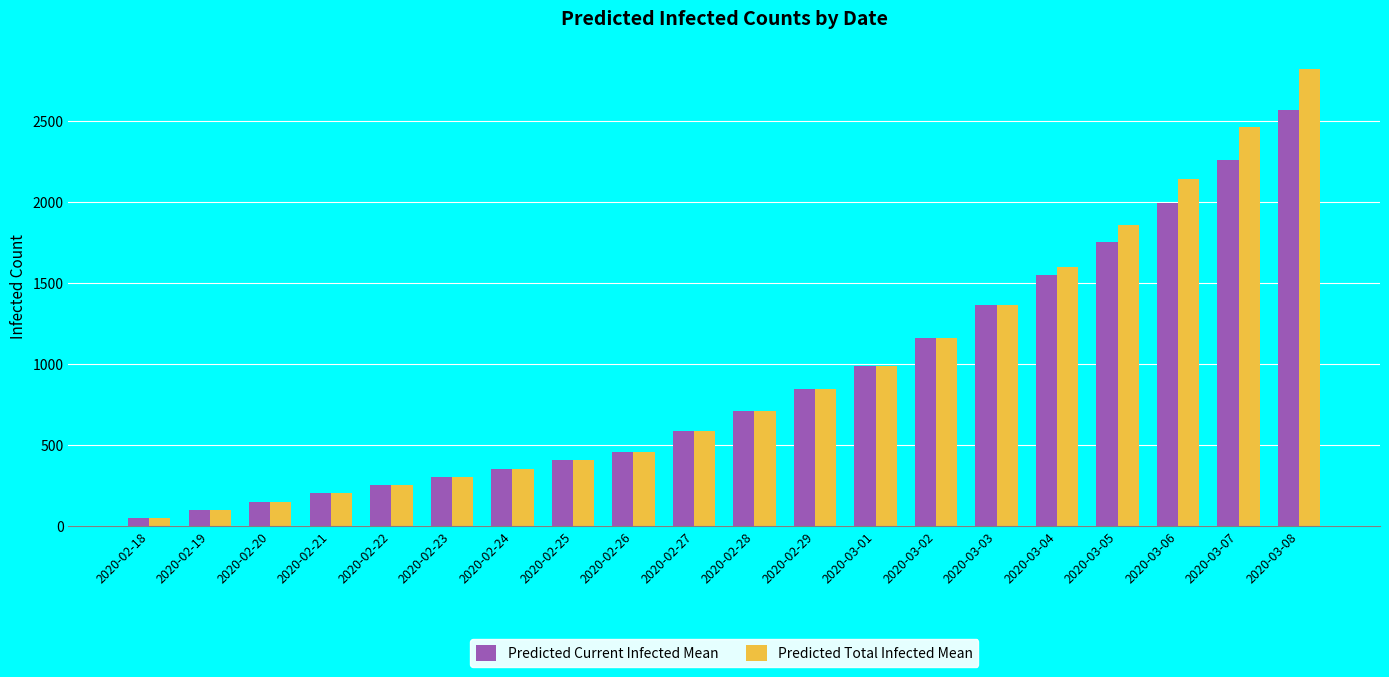

What is the label of the 6th bar from the right?

2020-03-03